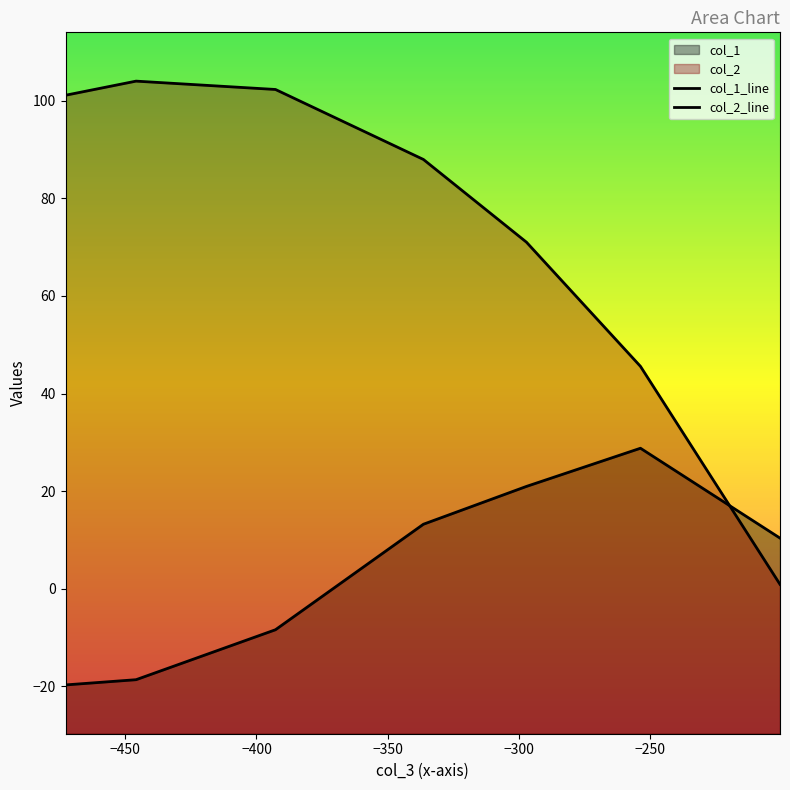

At how many categories does at least one series exceed 99?

3